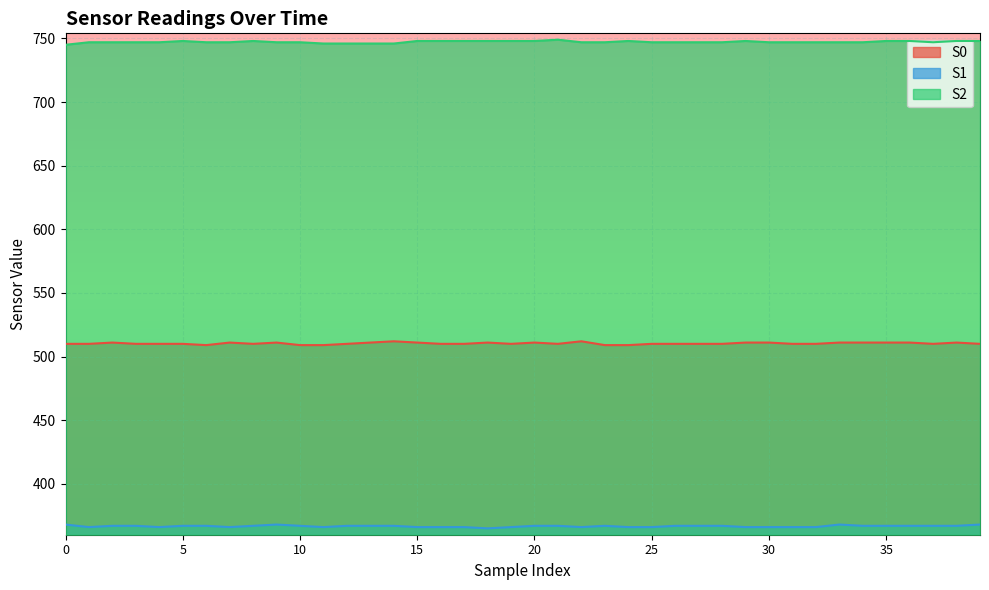

What is the sum of all S1 values?

14667